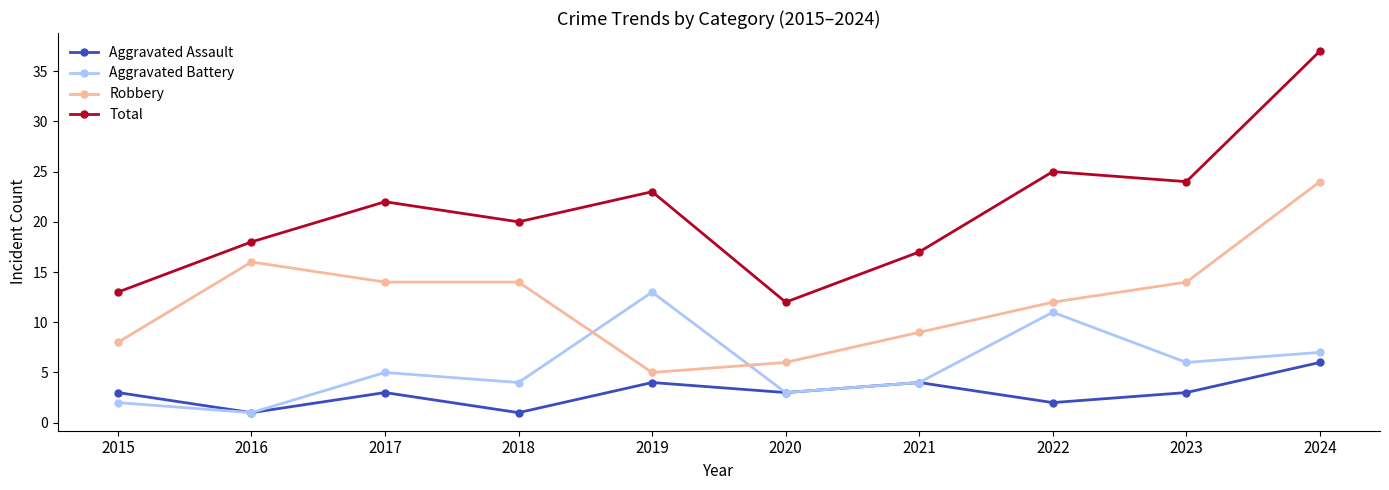

What is the sum of all Aggravated Battery values?

56